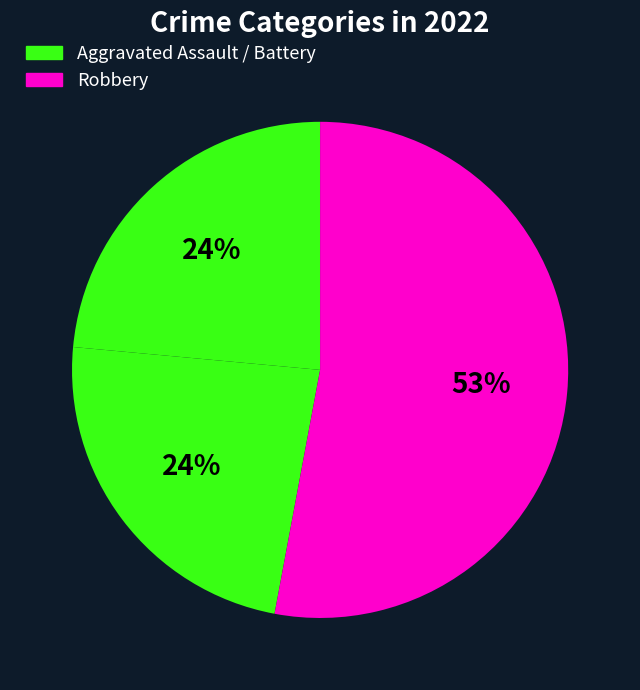

Which slice is the largest?

Robbery